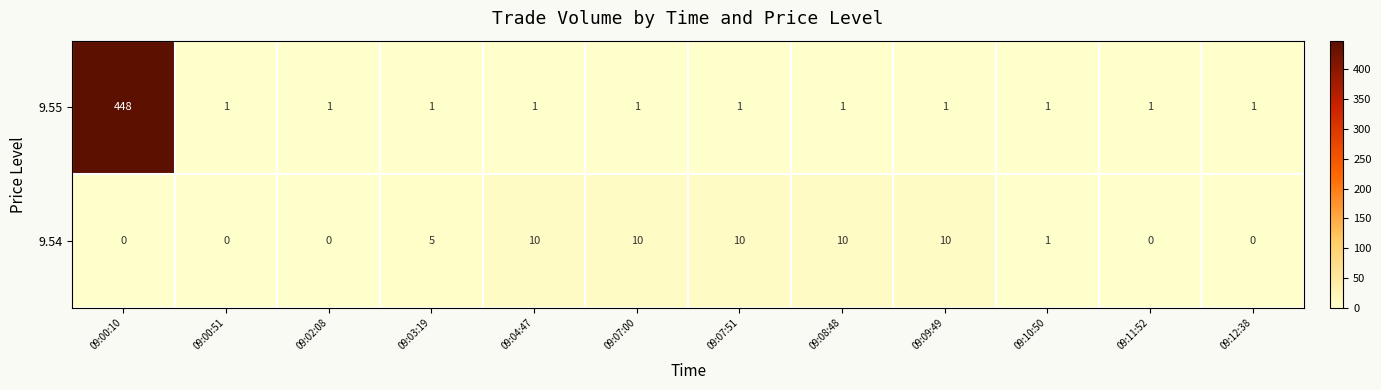

How many 9.54 values are between 0 and 10?

12